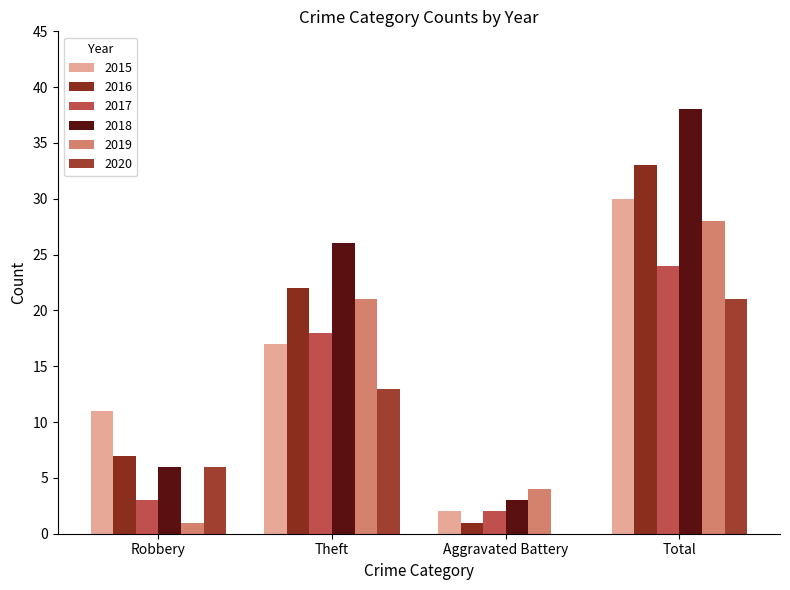

At which category is the sum across all series the highest?

Total